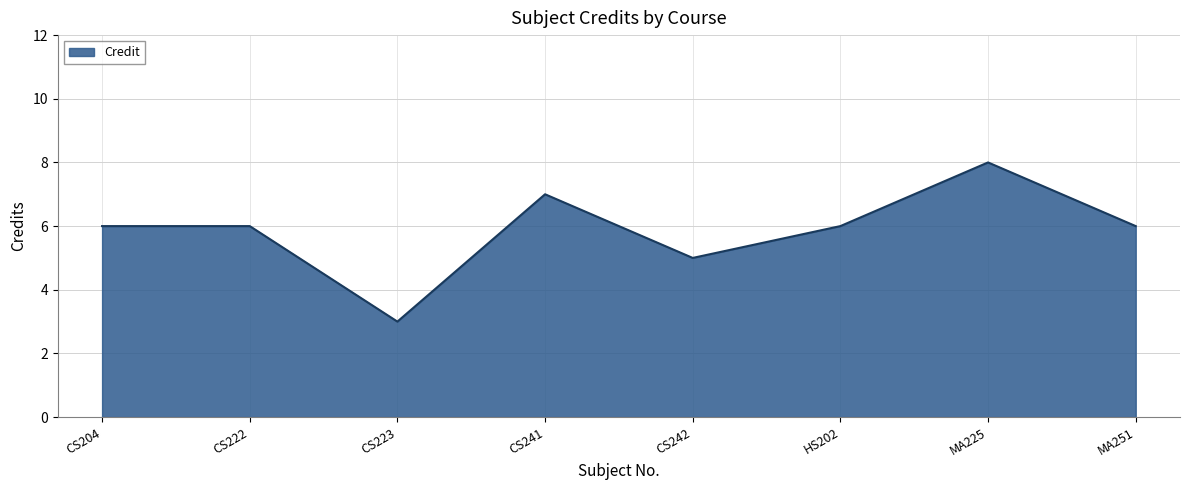

Count the number of categories in the chart.

8